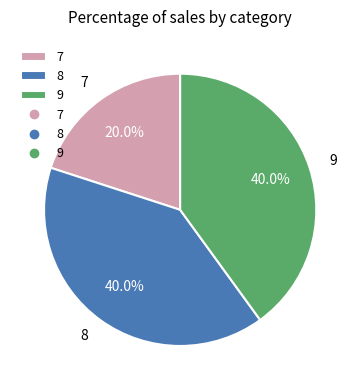

Count the number of slices in the pie.

3